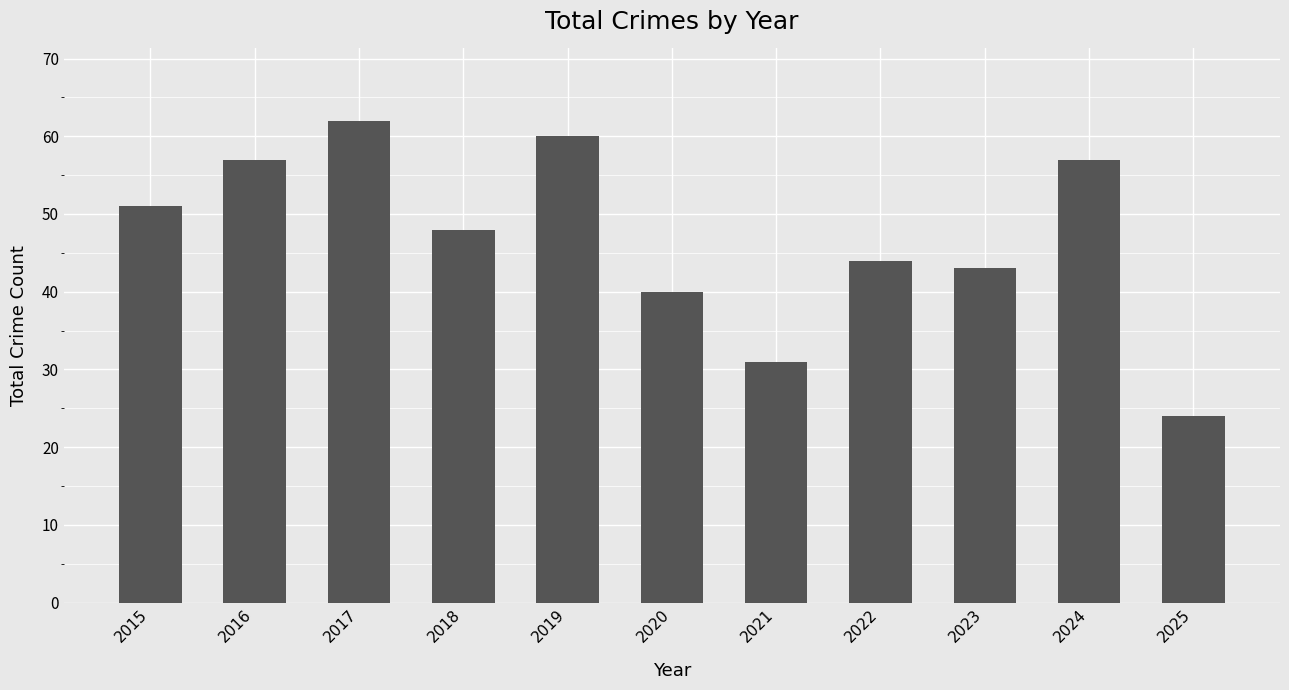

What is the change in value from 2016 to 2025?

-33